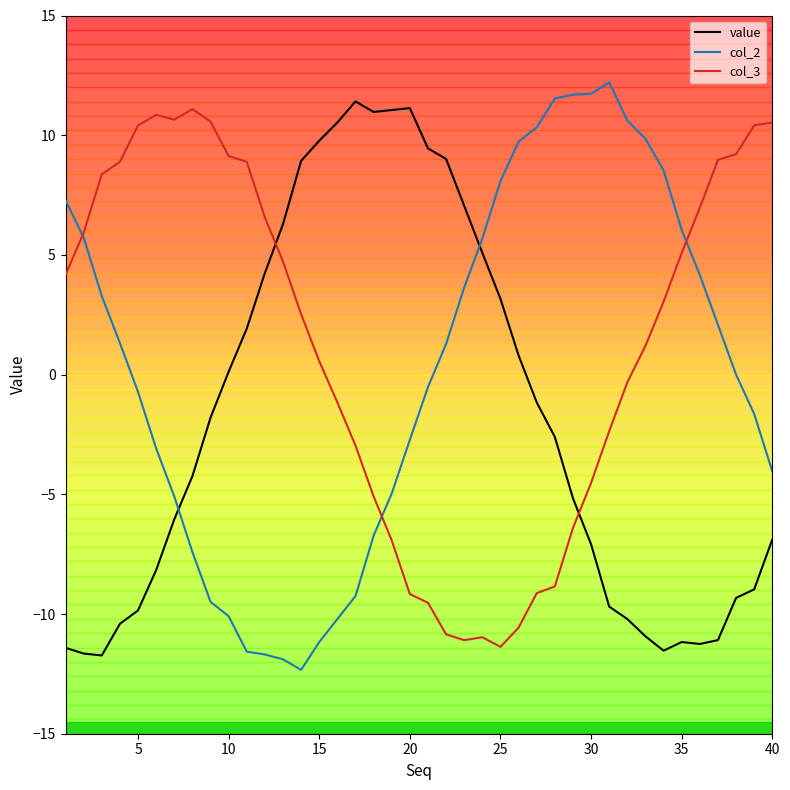

What is the highest value of the col_2 series?

12.2